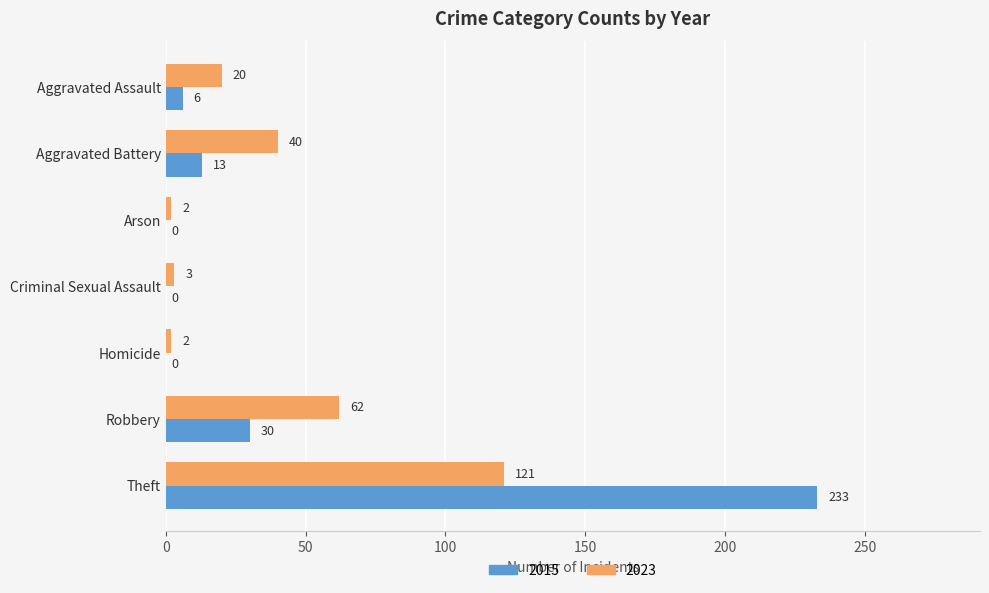

What is the approximate value of 2023 at Robbery, to the nearest 50?

50